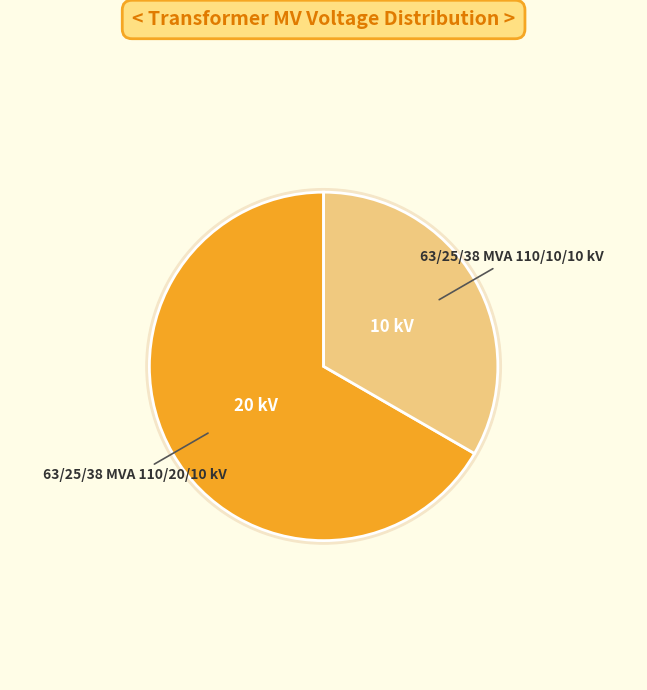

How many segments does this pie chart have?

2